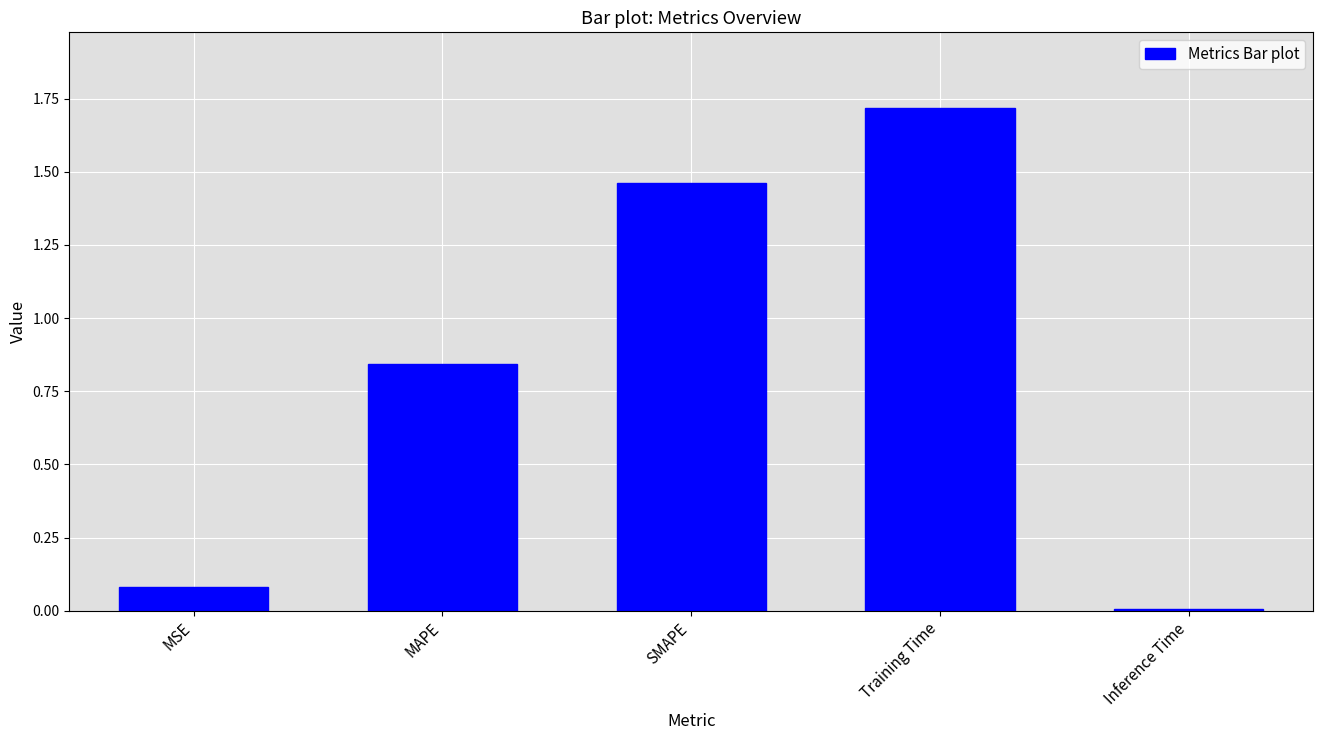

What is the sum of the values at SMAPE and Training Time?

3.2